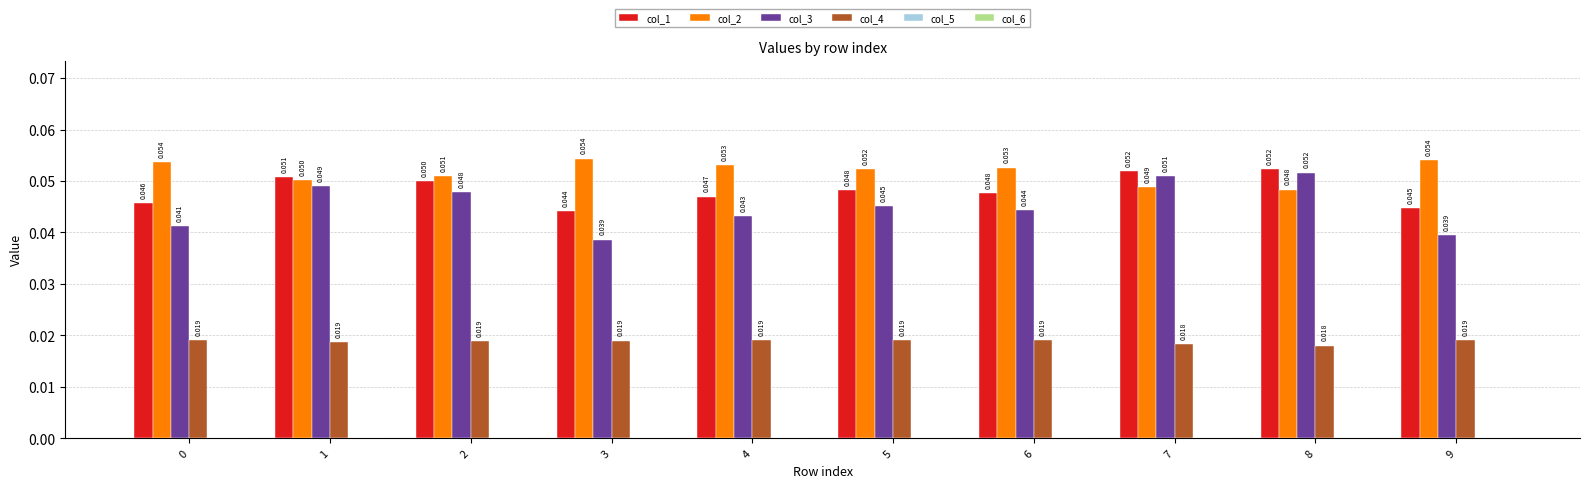

Where is col_1 nearest to the value 0?

3